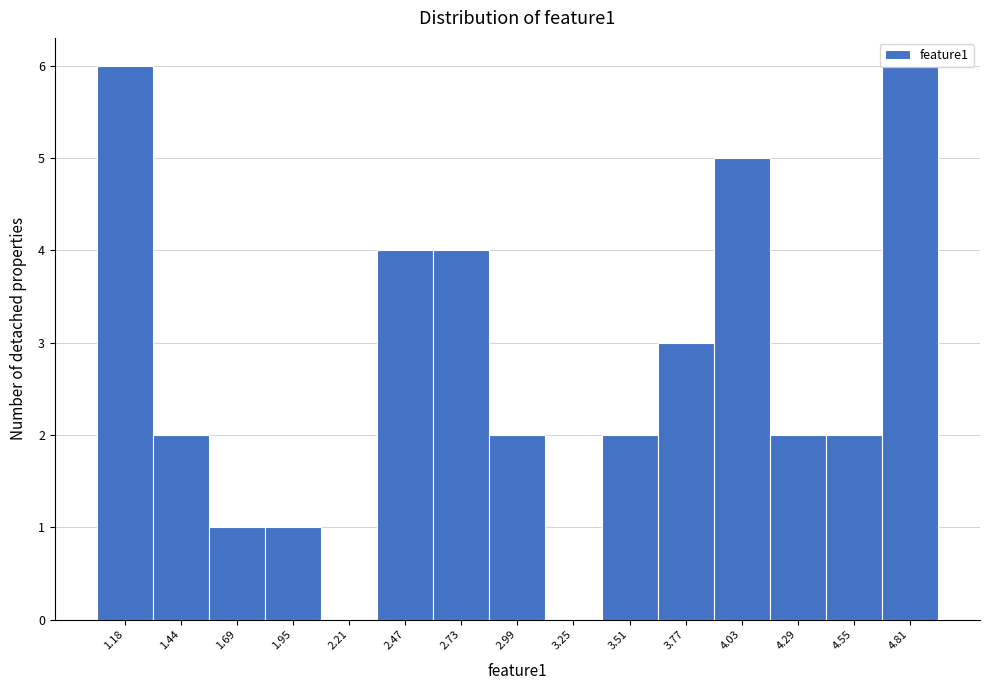

What is the height of the bar covering 1.05 to 1.30 on the x-axis? Neither the bar edges nor the heights are printed on the chart, so give them approximately, as read against the axes.

6